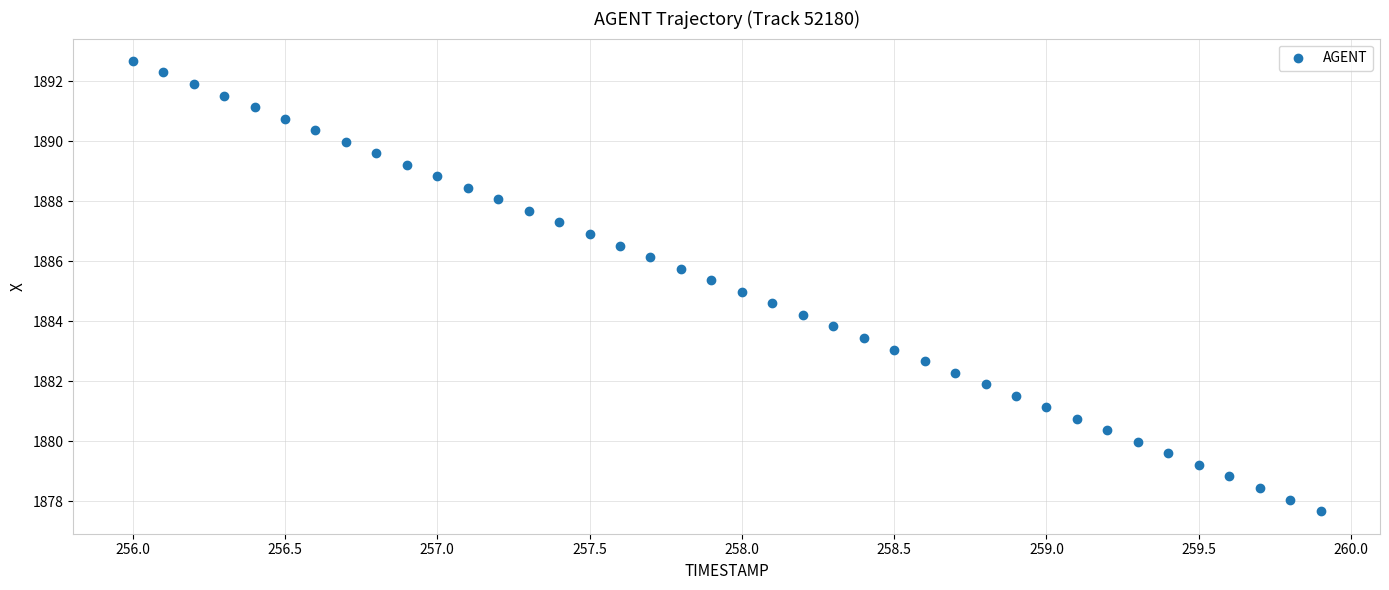

What is the range of X values (max minus min)?

3.9